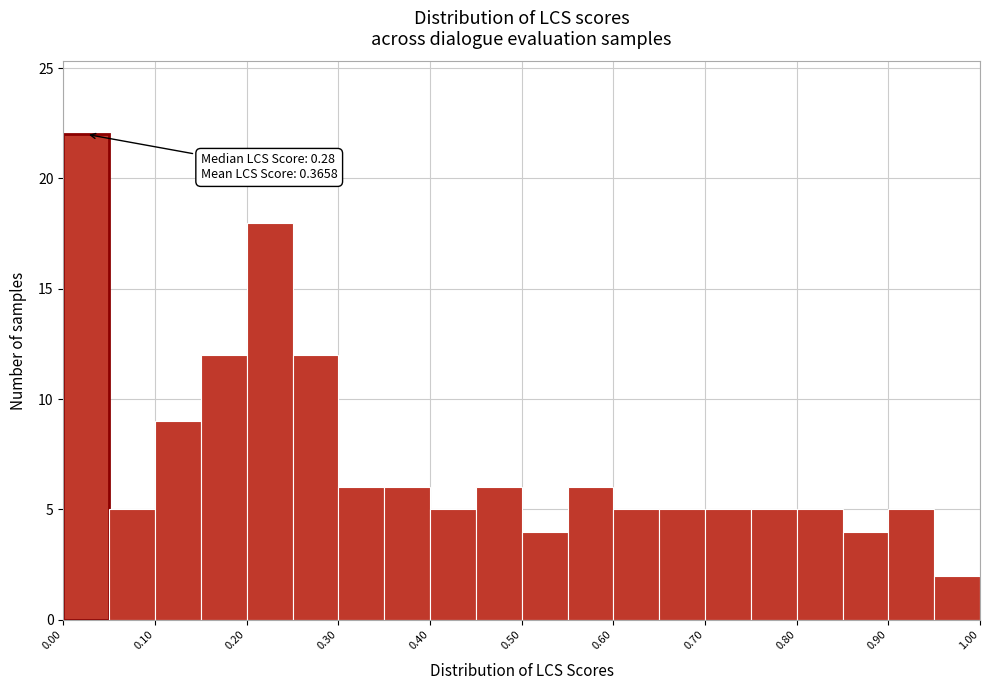

Over which range of the x-axis is the bar tallest?

0.00 to 0.05